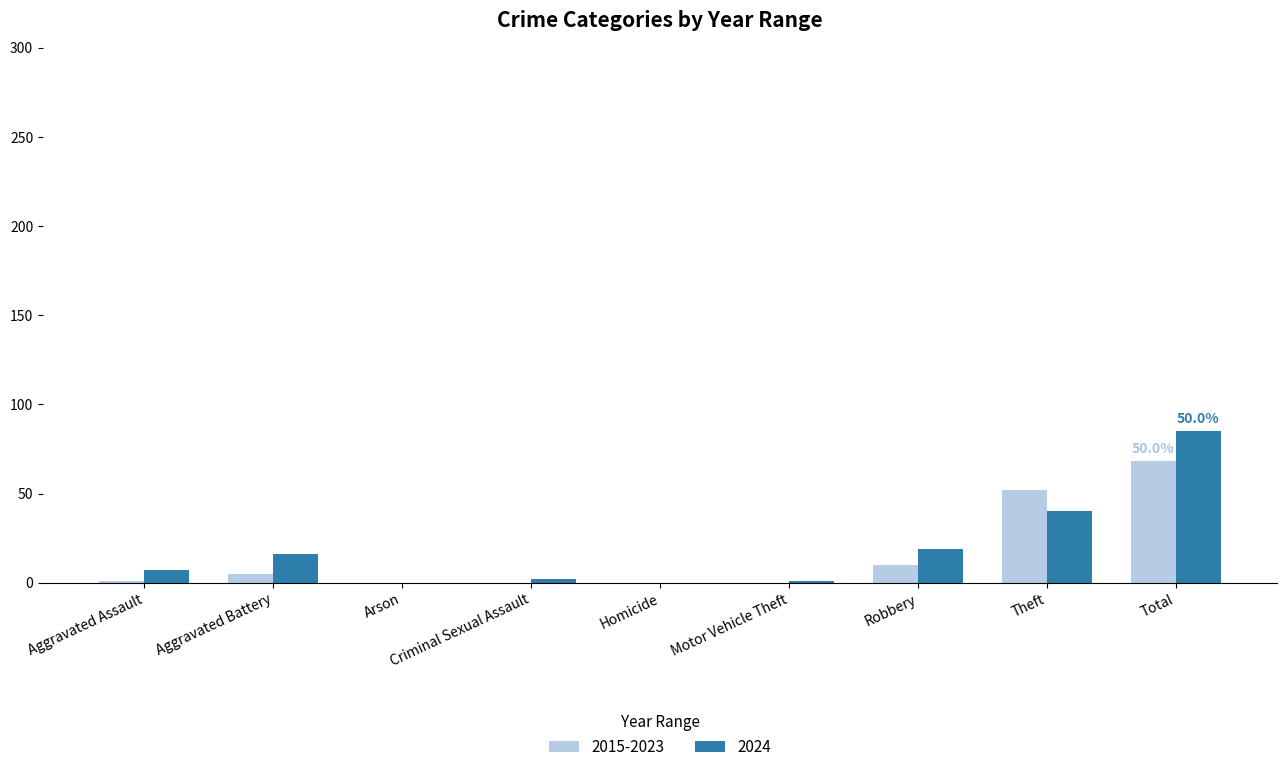

What is the sum of all 2024 values?

170